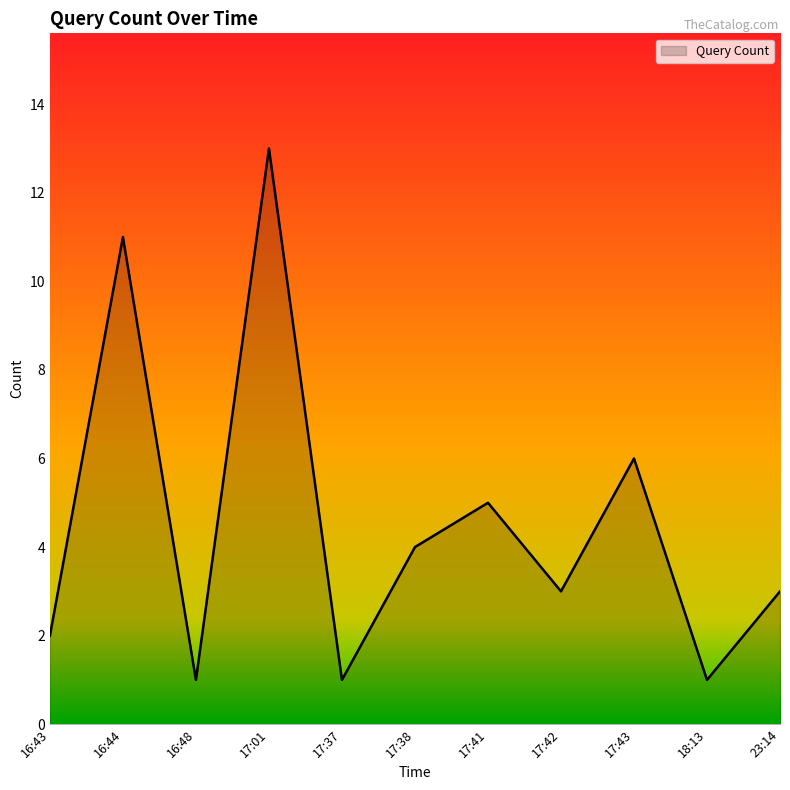

What is the greatest value displayed?

13